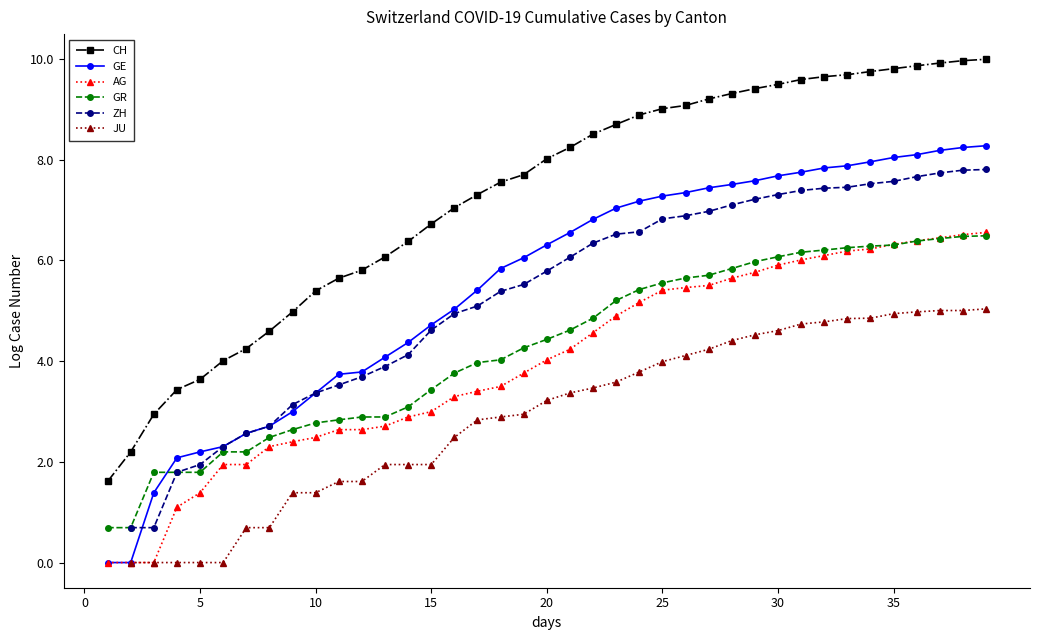

How many lines are shown in the chart?

6